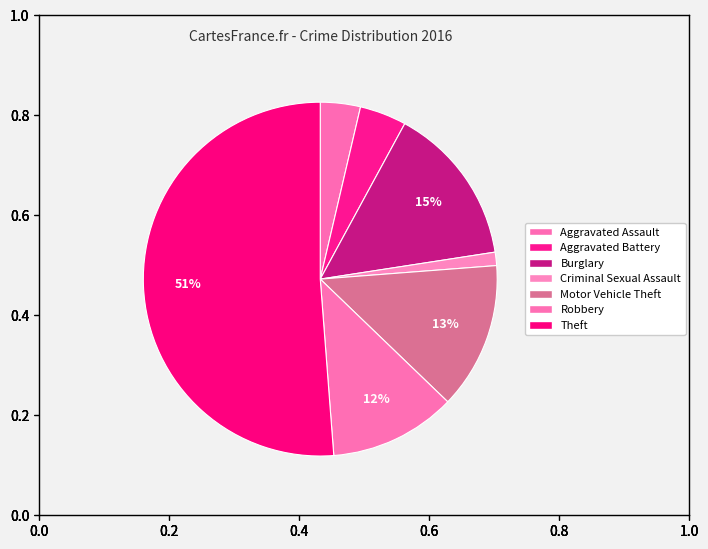

Does any single category account for the majority?

Yes